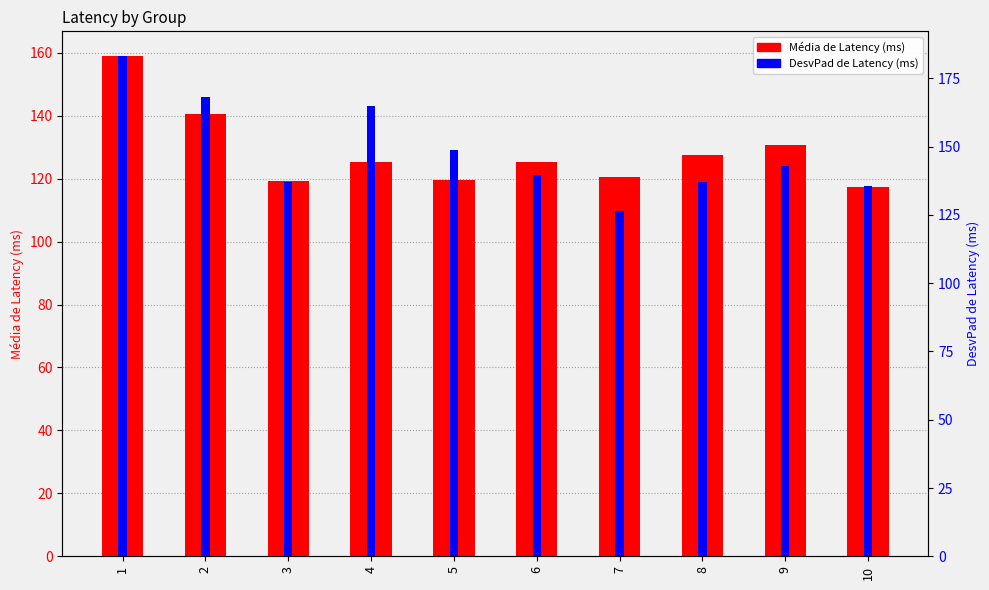

Which series has the largest total across all categories?

DesvPad de Latency (ms)